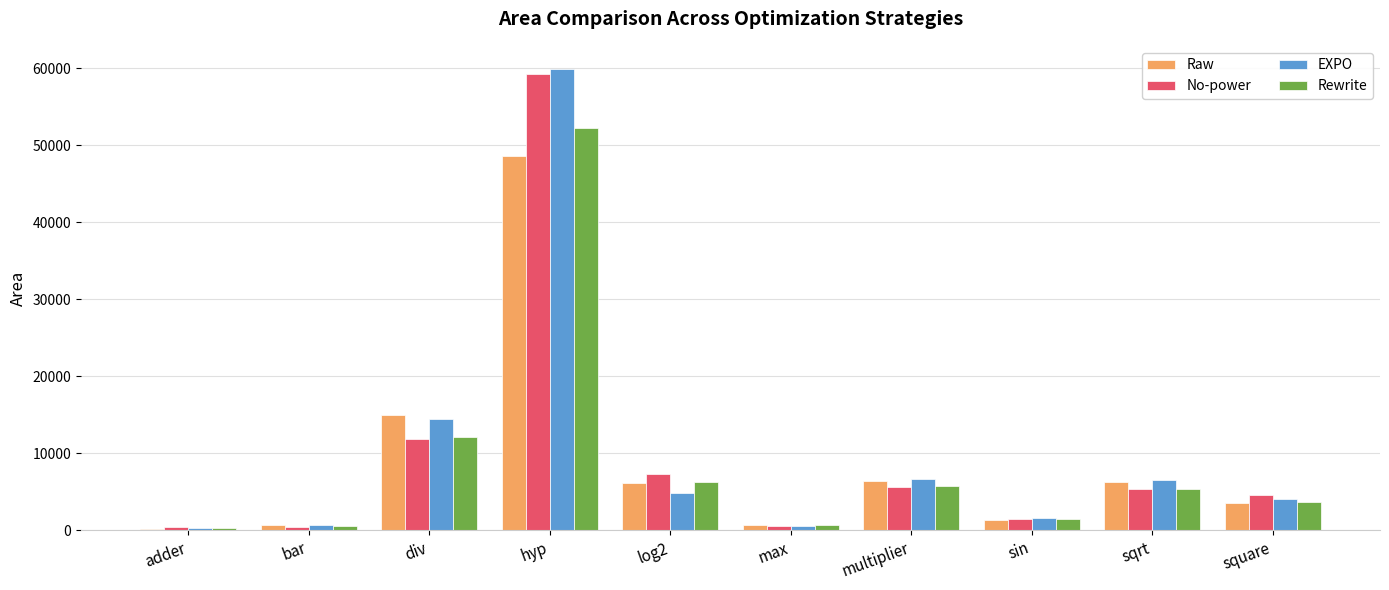

What is the sum of all EXPO values?

99826.8